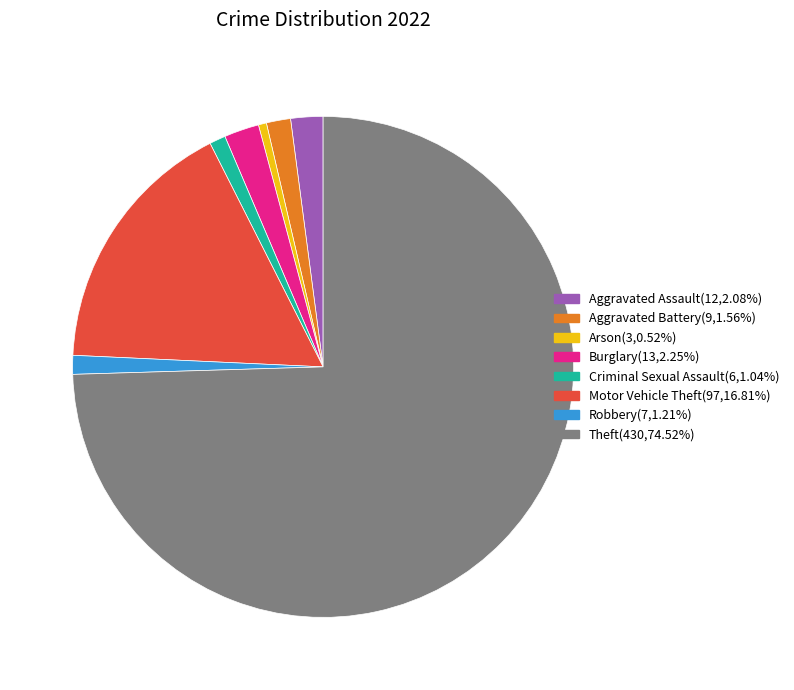

Is there any slice that represents more than half of the pie?

Yes